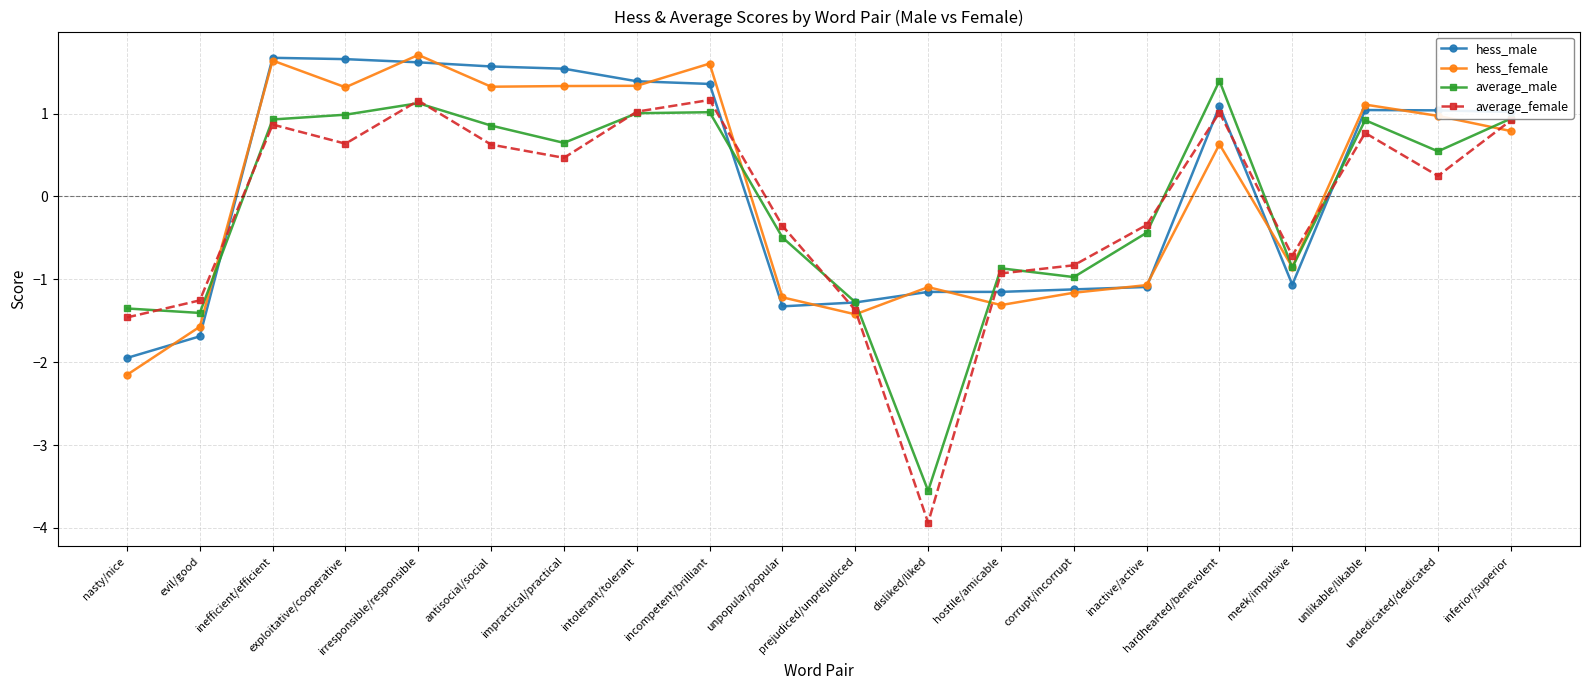

What position from the left is irresponsible/responsible?

5